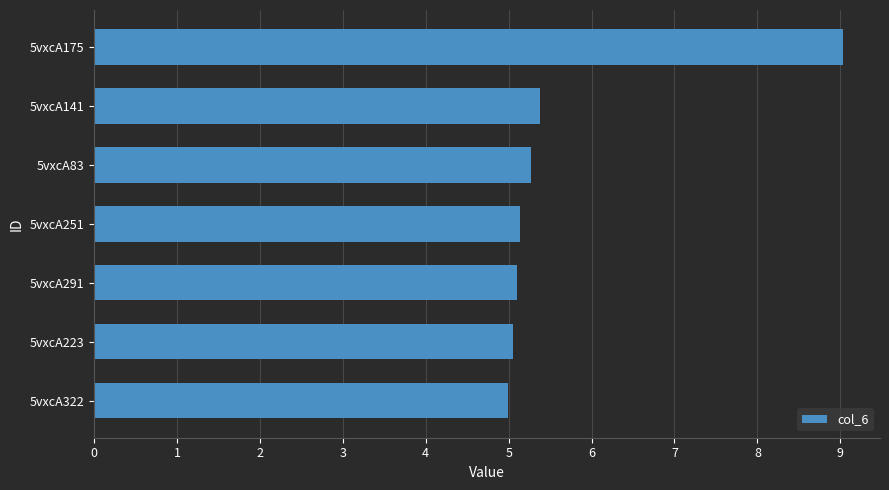

What is the maximum value shown in the chart?

9.0